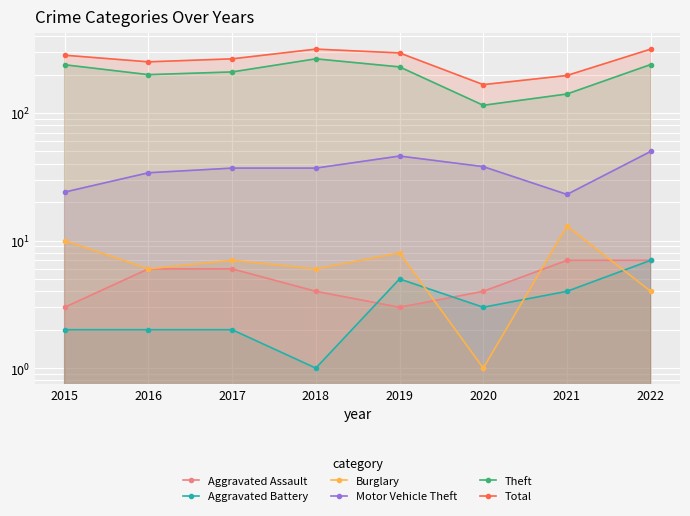

At how many categories does at least one series exceed 218?

6